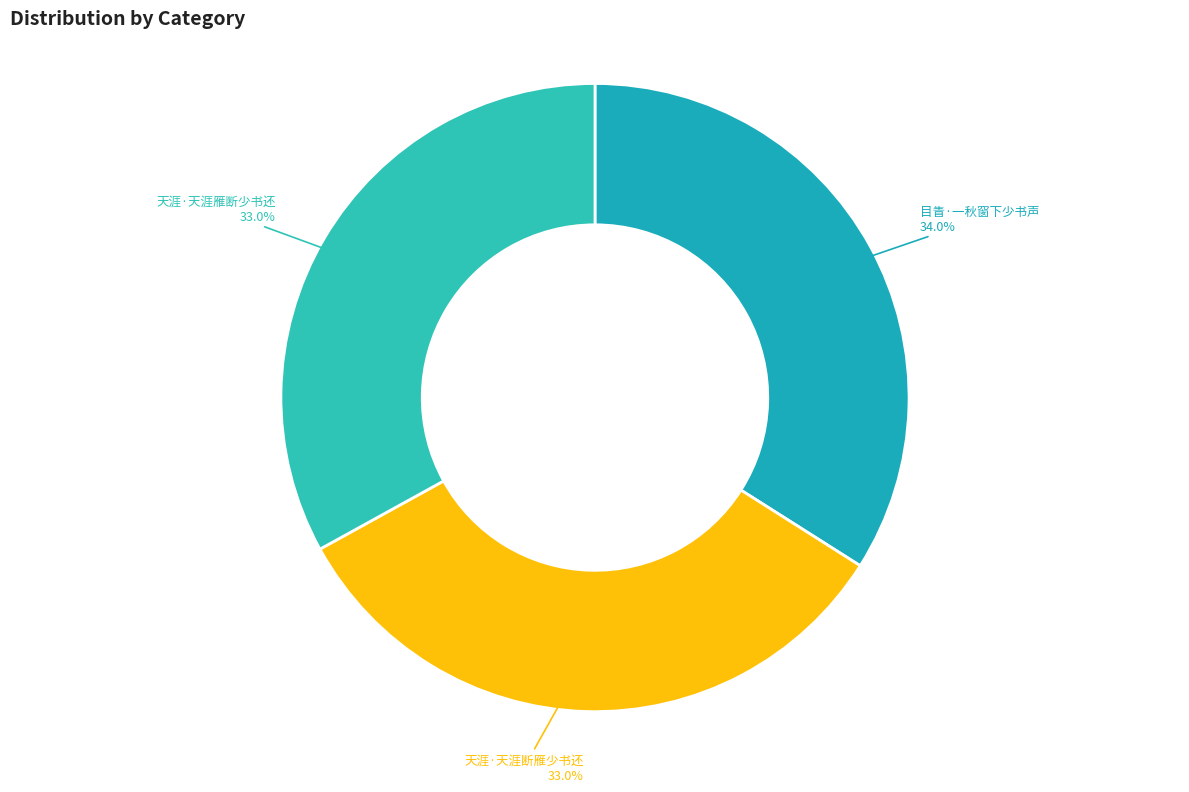

True or false: 天涯·天涯断雁少书还 accounts for 19% of the total.

False